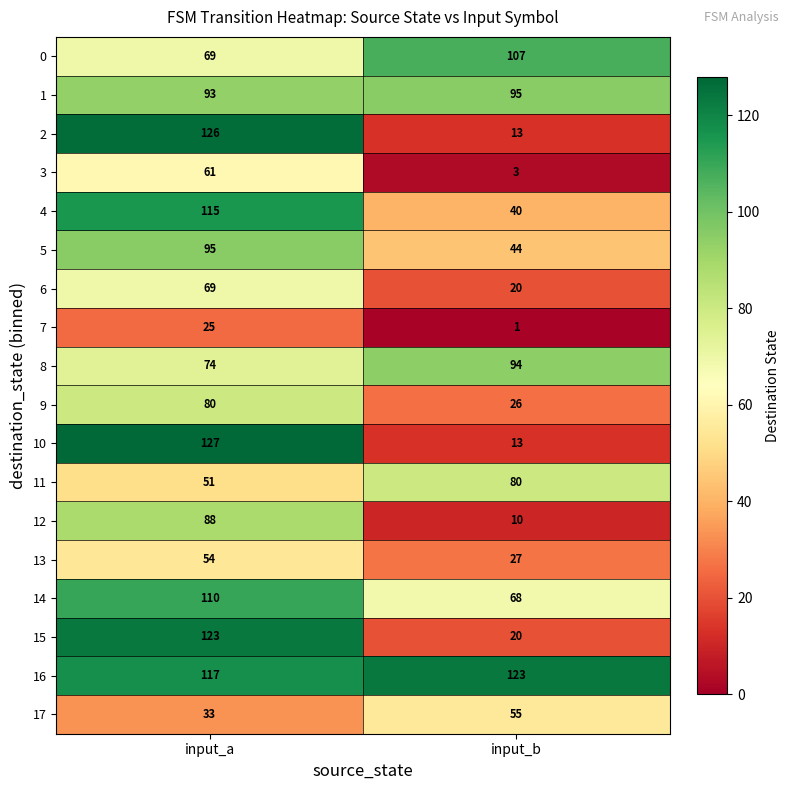

Rank the categories by 3 value from lowest to highest.

input_b, input_a